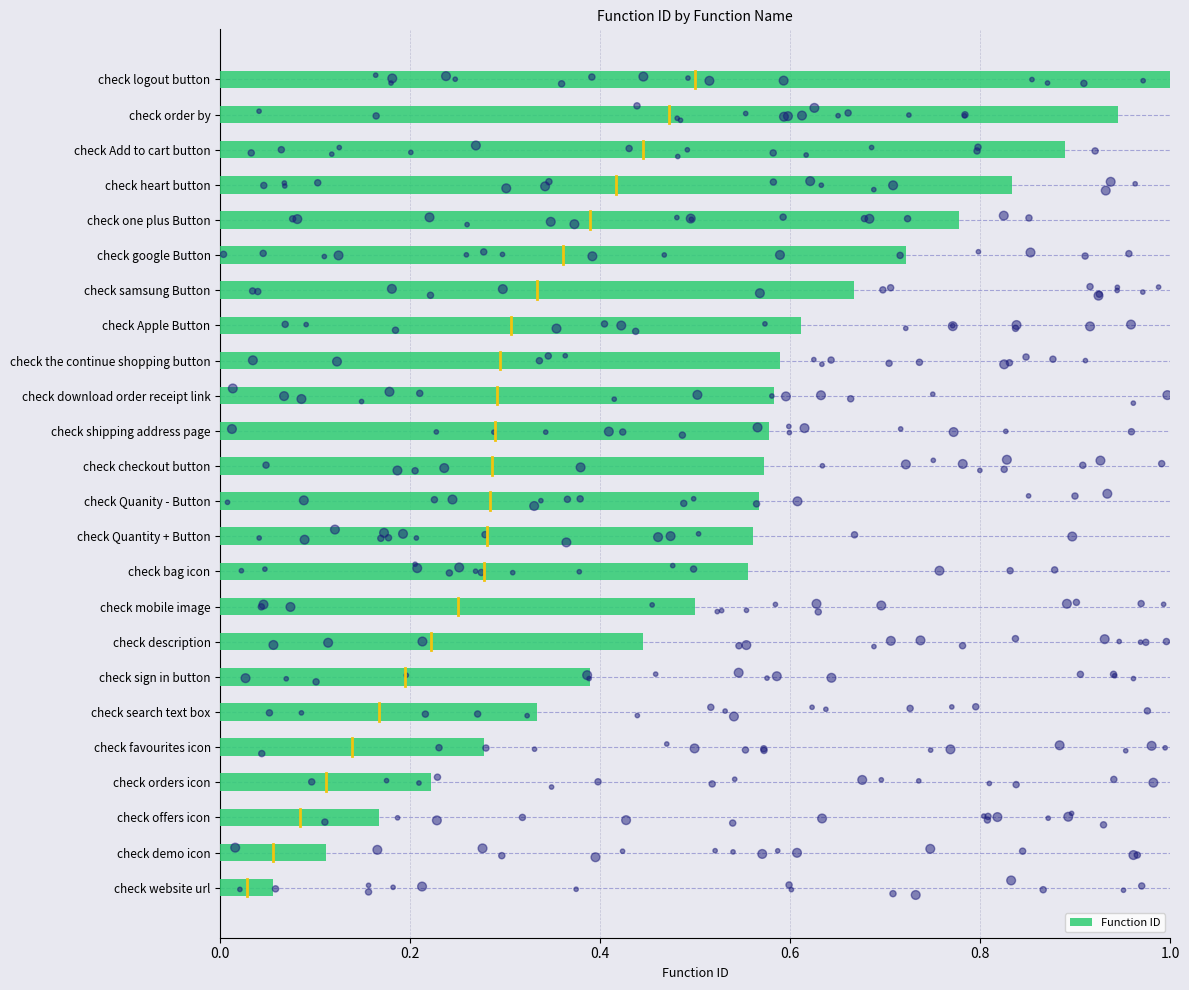

Which category has the lowest value in the Function ID series?

check website url